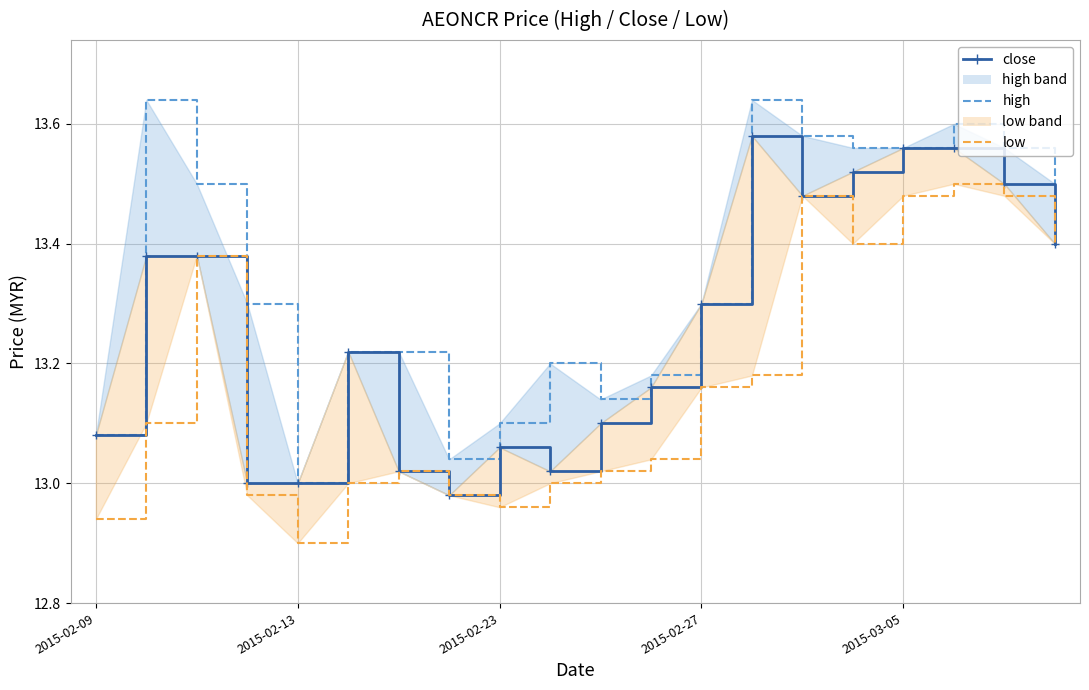

What is the approximate value of high at 2015-03-05?

13.6